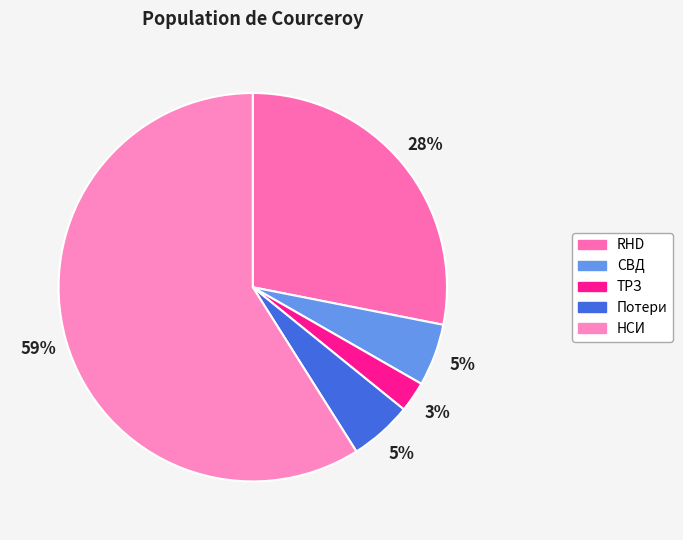

Count the number of slices in the pie.

5